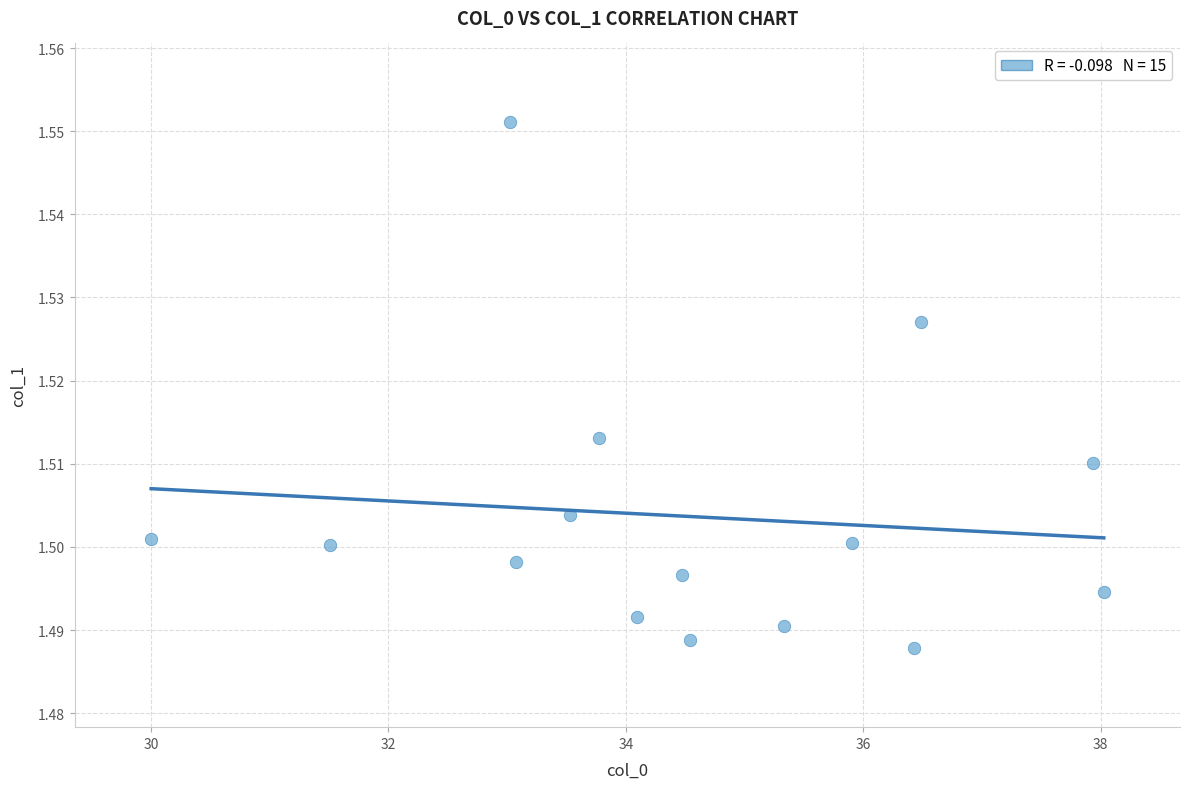

What is the range of X values (max minus min)?

8.0